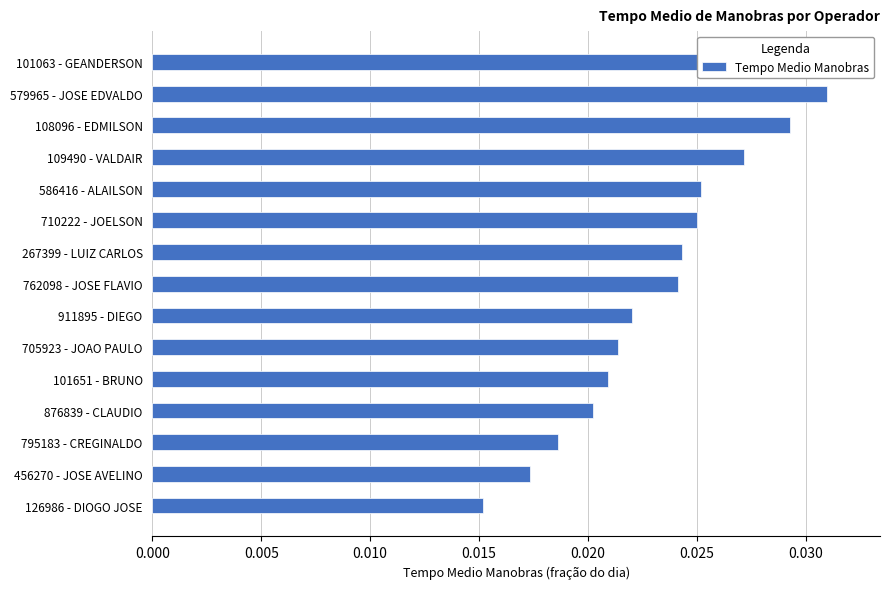

The chart shows a value of 0.0 at 579965 - JOSE EDVALDO. True or false?

True